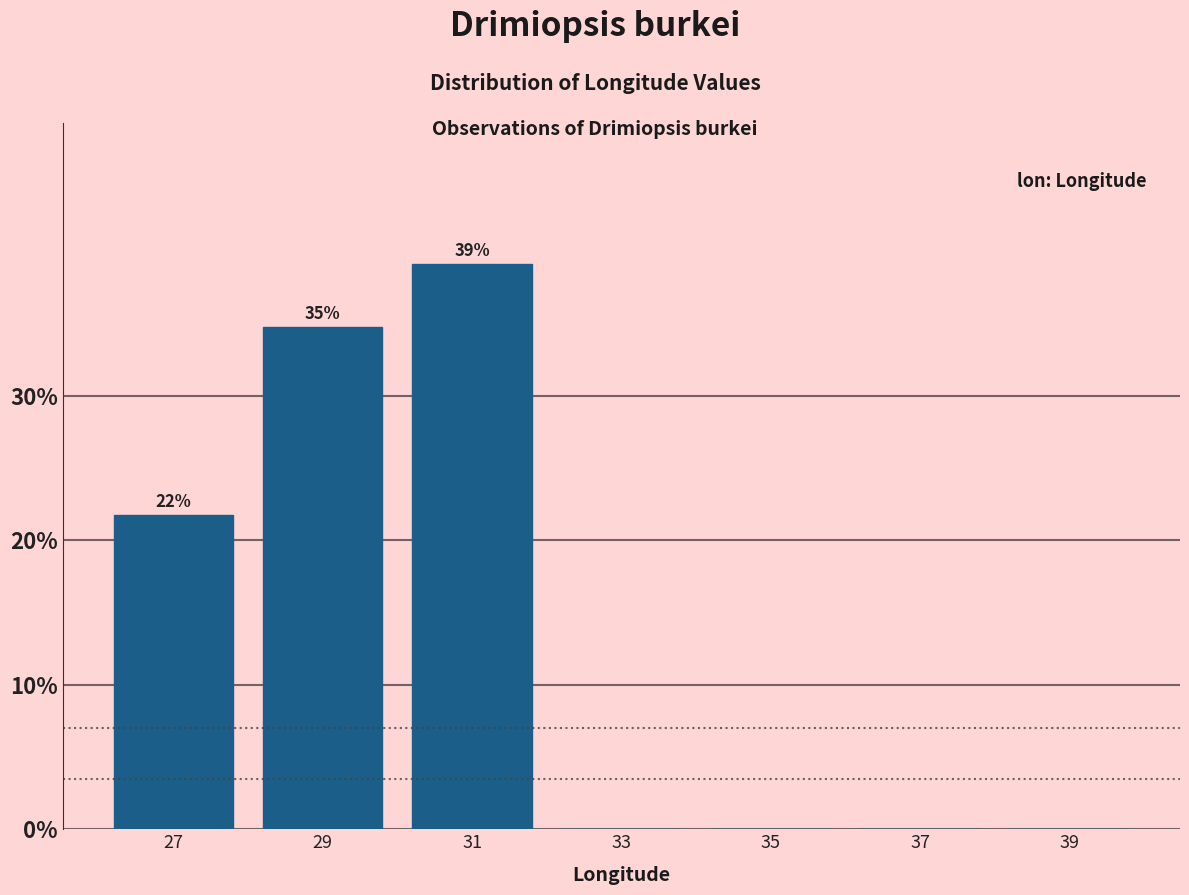

Over which range of the x-axis is the bar tallest?

30 to 32